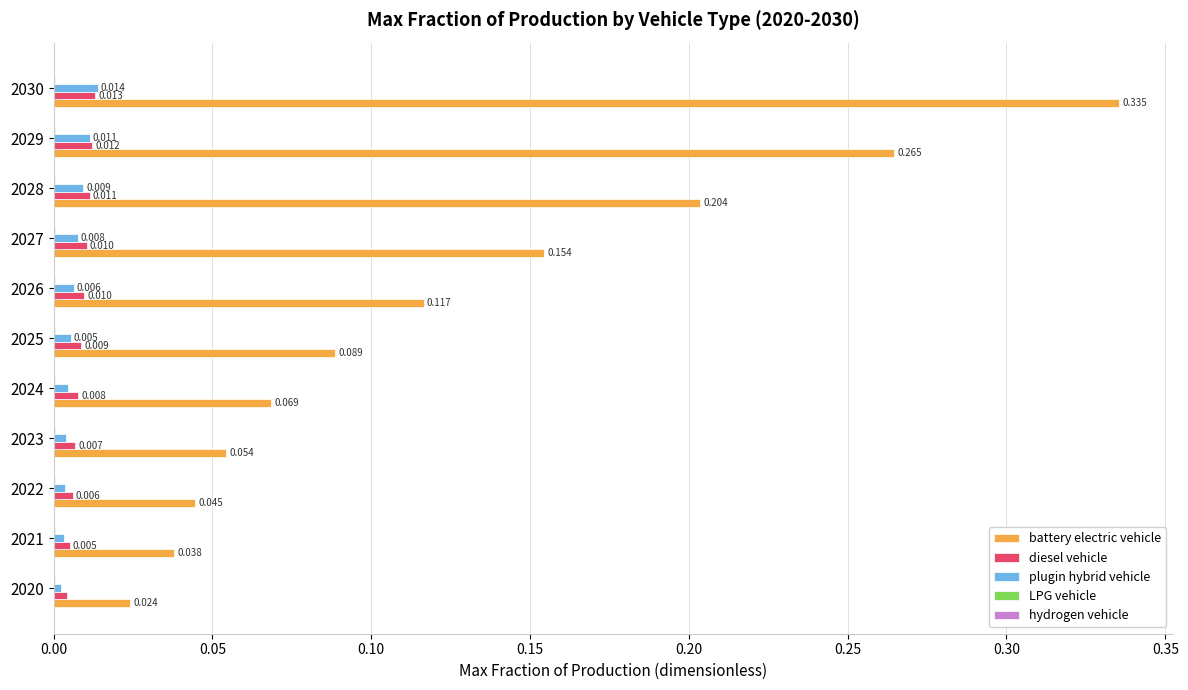

Which label corresponds to the largest value in the chart?

2030